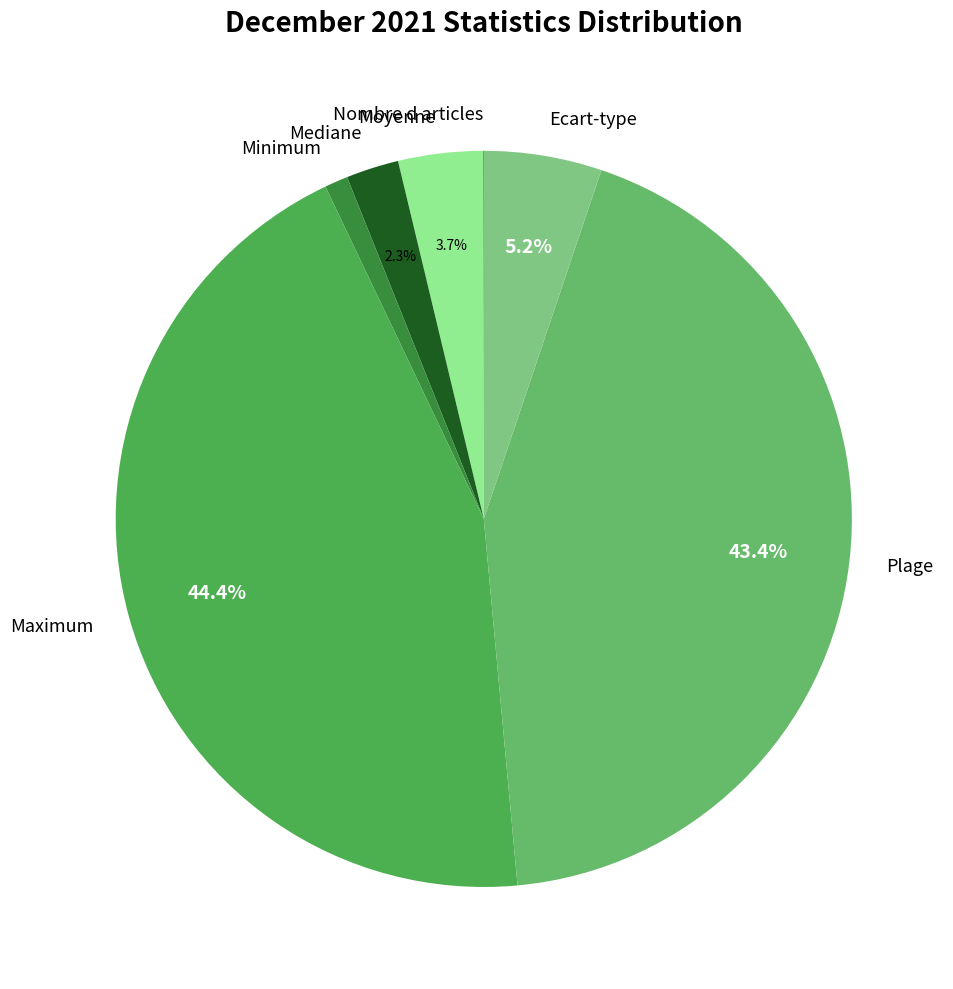

Which has a higher value, Mediane or Moyenne?

Moyenne